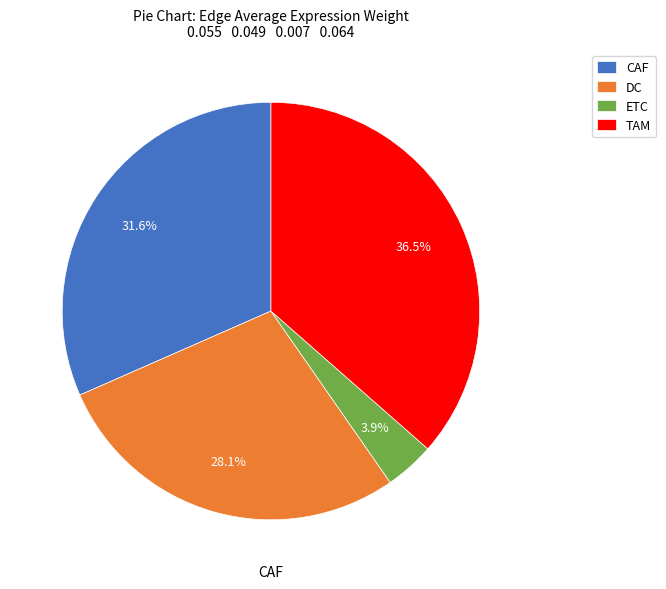

Is it true that DC is 41% of the pie?

False